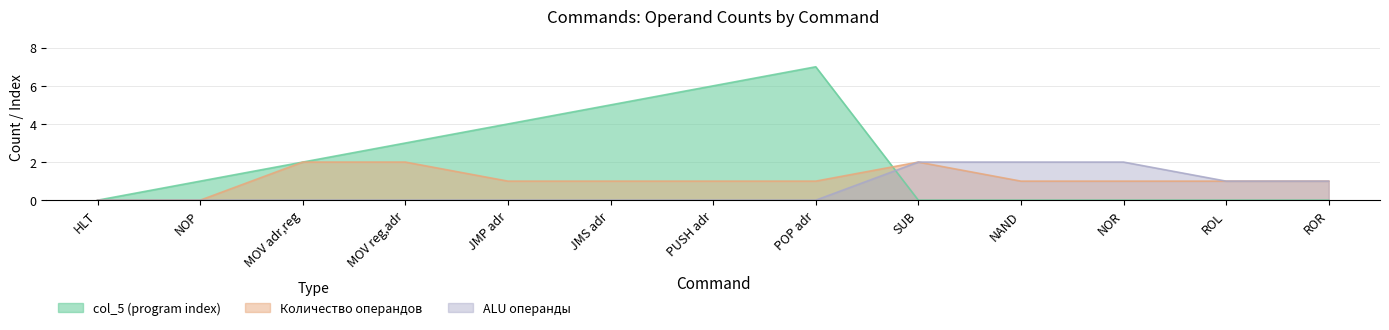

Reading left to right, transcribe all the data shown in this chart.

Количество операндов: HLT=0	NOP=0	MOV adr,reg=2	MOV reg,adr=2	JMP adr=1	JMS adr=1	PUSH adr=1	POP adr=1	SUB=2	NAND=1	NOR=1	ROL=1	ROR=1
col_5: HLT=0	NOP=1	MOV adr,reg=2	MOV reg,adr=3	JMP adr=4	JMS adr=5	PUSH adr=6	POP adr=7	SUB=0	NAND=0	NOR=0	ROL=0	ROR=0
ALU_ops: HLT=0	NOP=0	MOV adr,reg=0	MOV reg,adr=0	JMP adr=0	JMS adr=0	PUSH adr=0	POP adr=0	SUB=2	NAND=2	NOR=2	ROL=1	ROR=1